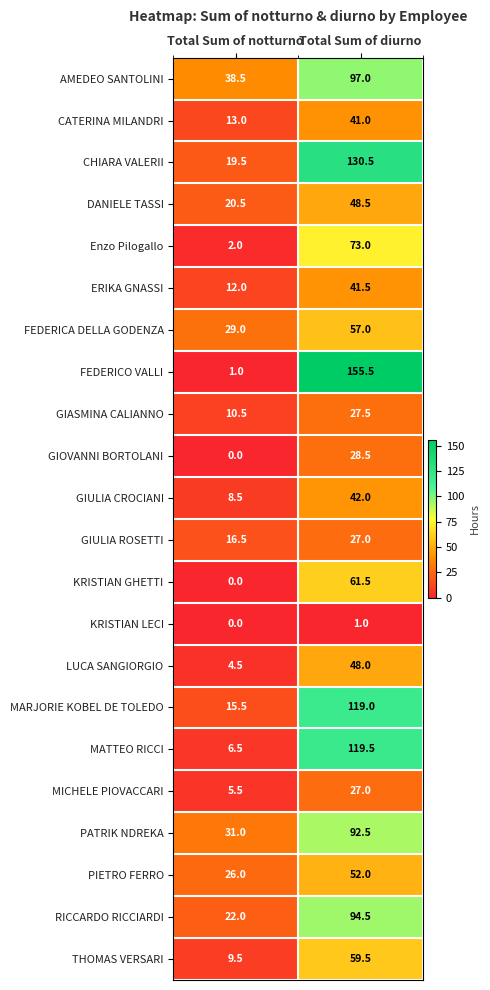

What is the difference between the CHIARA VALERII values at Total Sum of notturno and Total Sum of diurno?

111.0